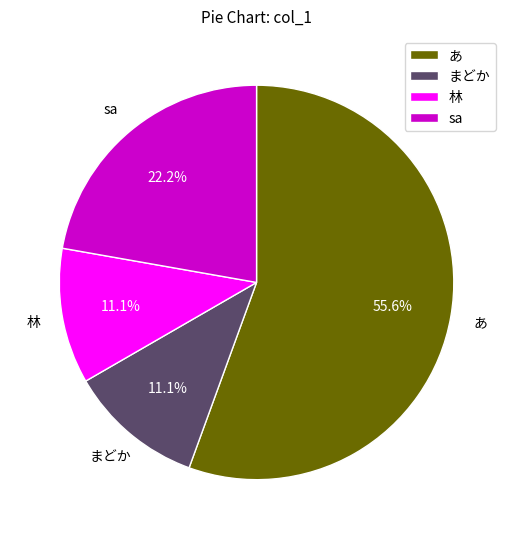

True or false: あ accounts for 1% of the total.

False